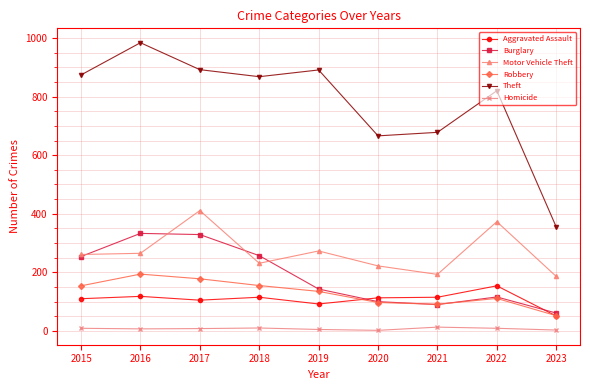

Read the Robbery value at 2022, to the nearest 5.

110